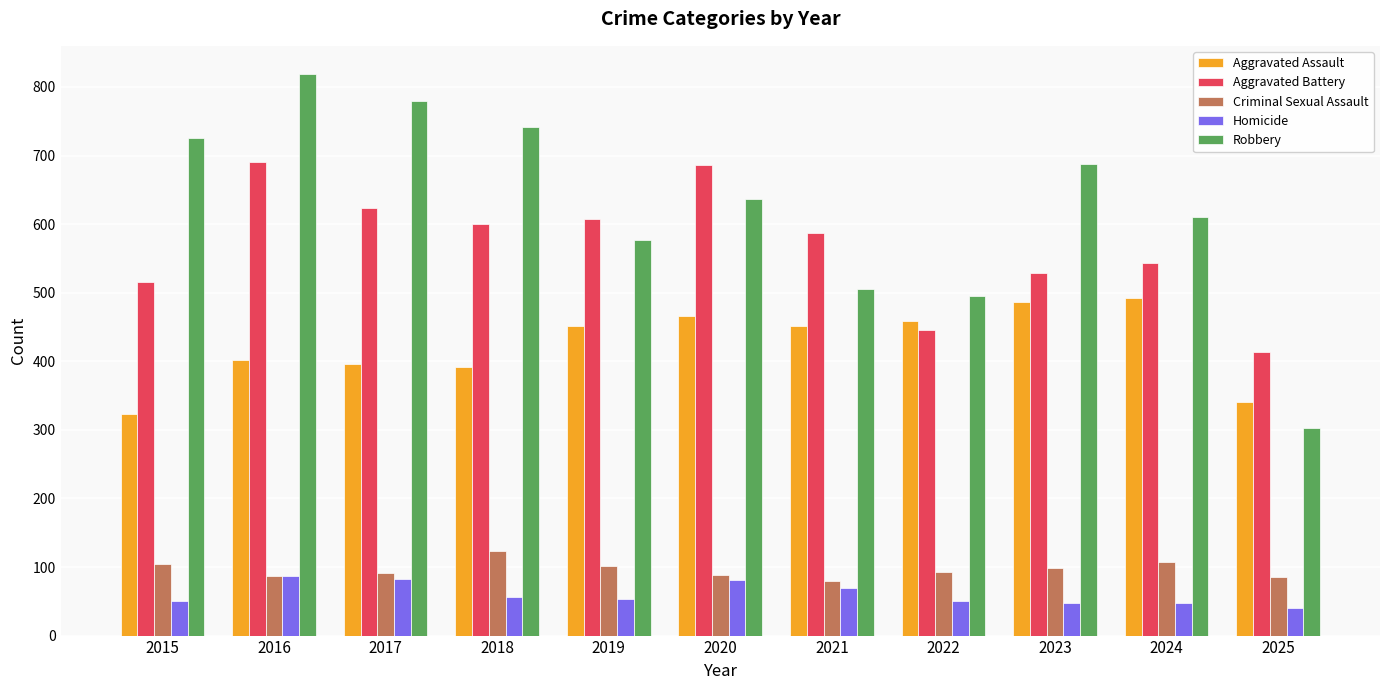

How many groups of bars are there?

11